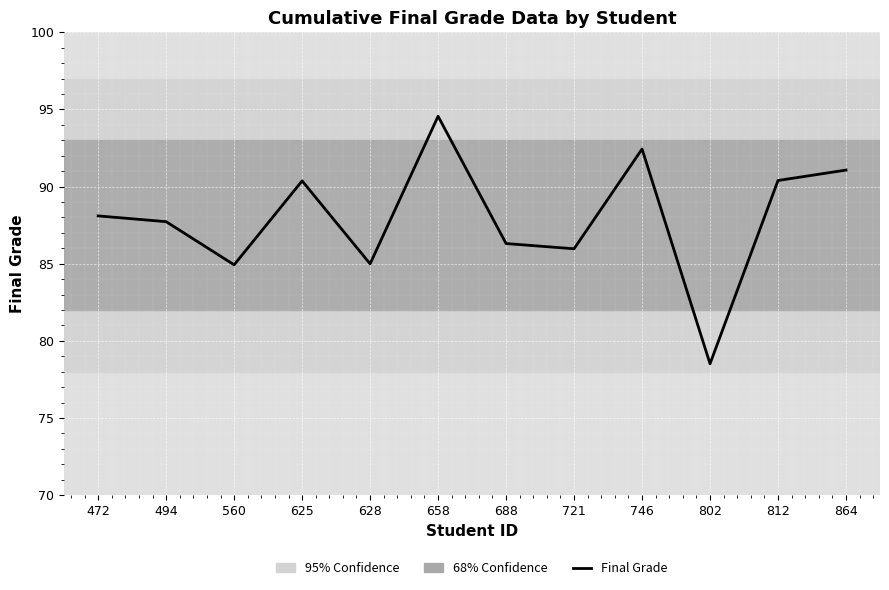

Which category has the highest value across all series?

658